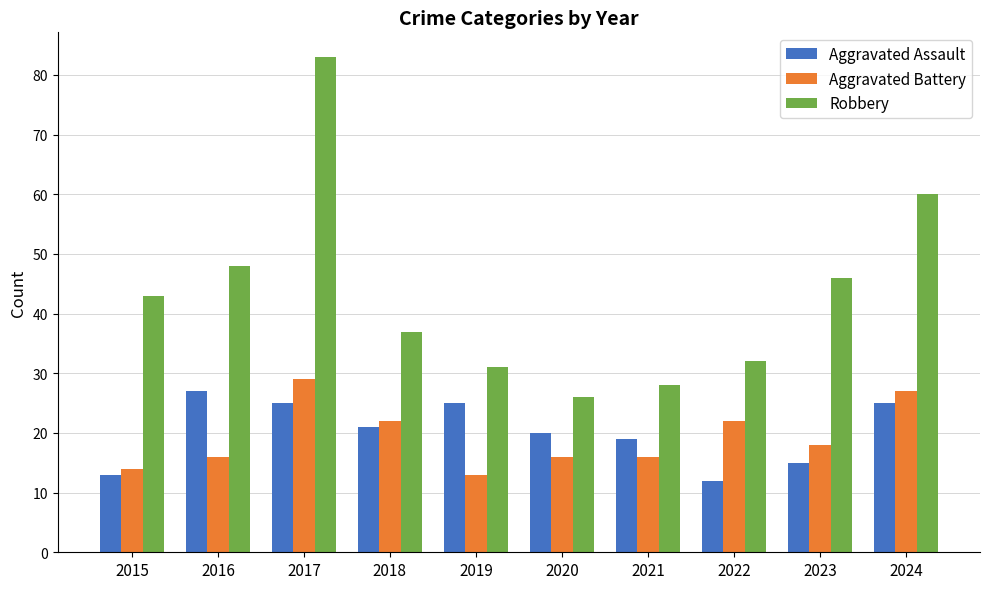

List the series in order of their peak value, highest first.

Robbery, Aggravated Battery, Aggravated Assault